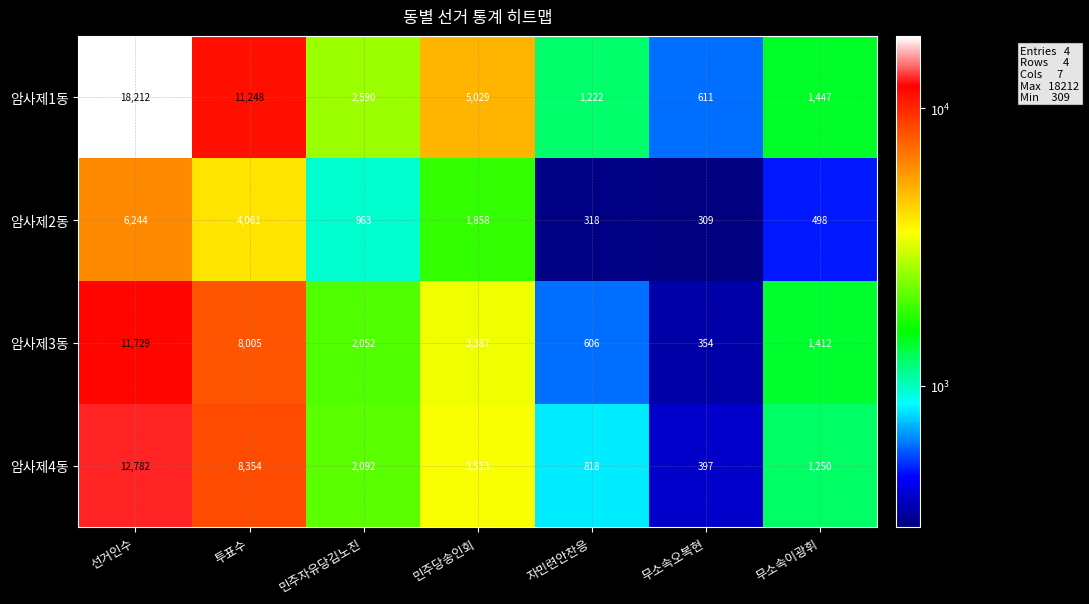

At how many categories does at least one series exceed 14174?

1